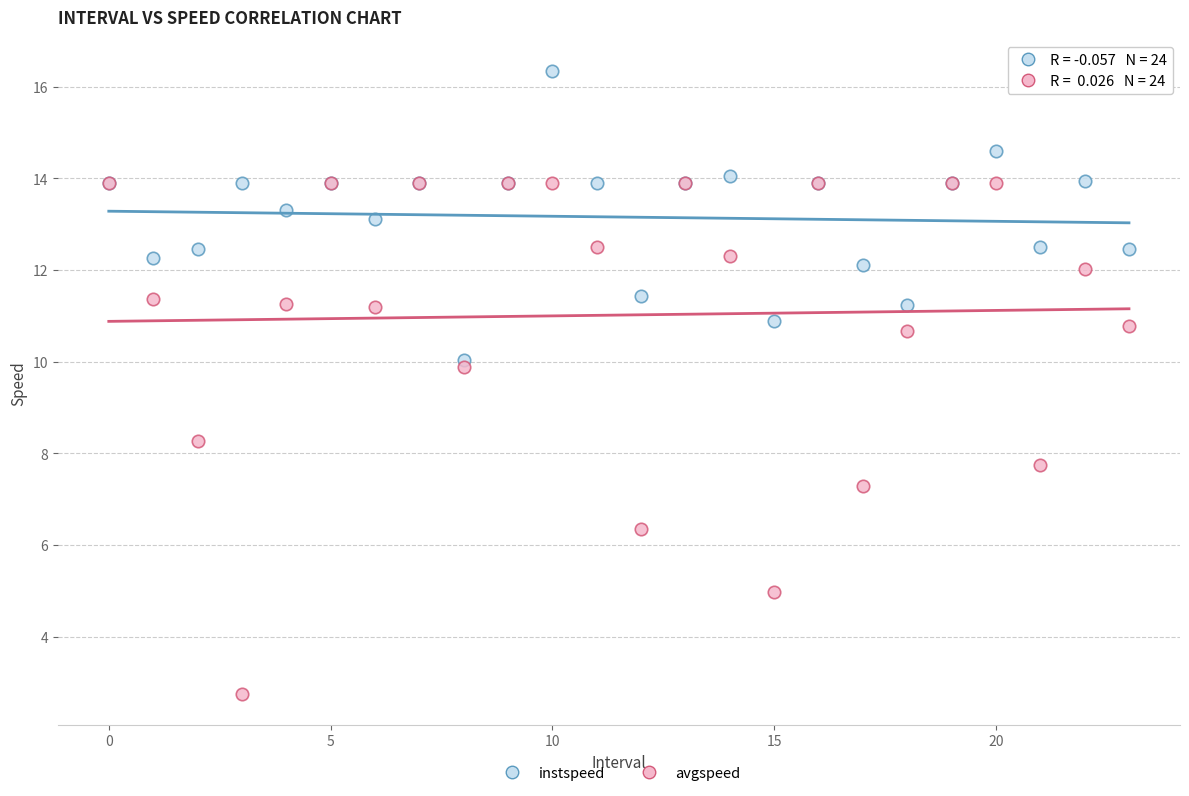

What are all the series names shown in the legend?

instspeed, avgspeed